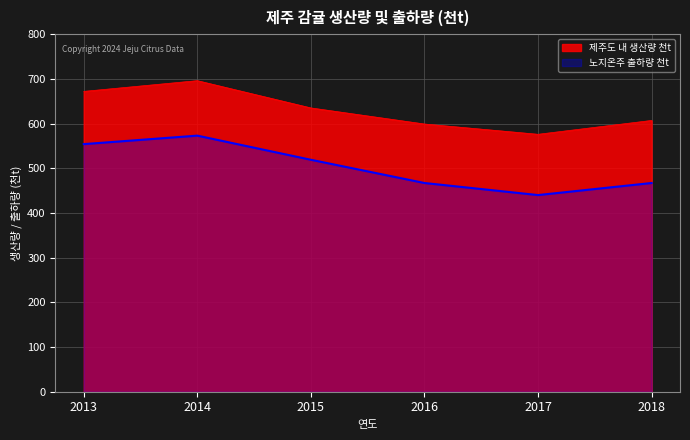

Reading right to left, extract all data points from this chart.

제주도 내 생산량 천t: 2018=607	2017=576	2016=599	2015=635	2014=696	2013=672
노지온주 출하량 천t: 2018=467	2017=440	2016=467	2015=519	2014=573	2013=554